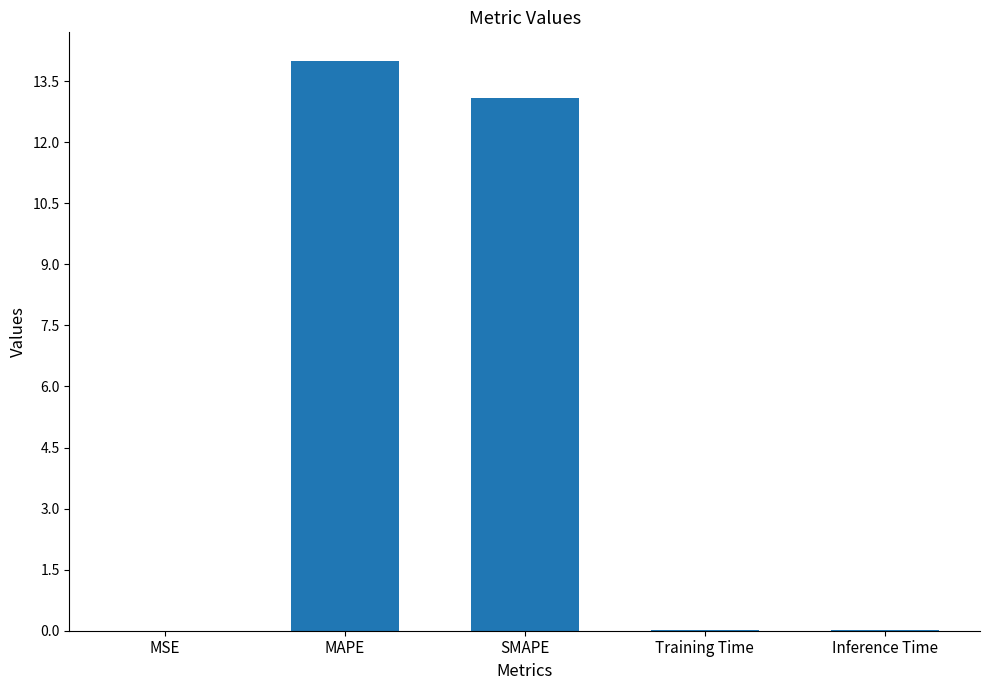

True or false: the data shows 0.0 at MSE.

True